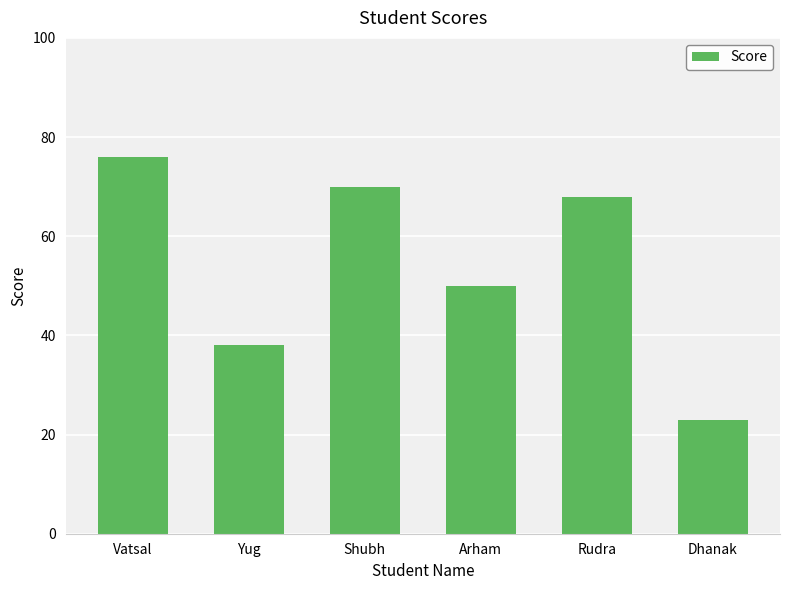

What is the change in value from Vatsal to Yug?

-38